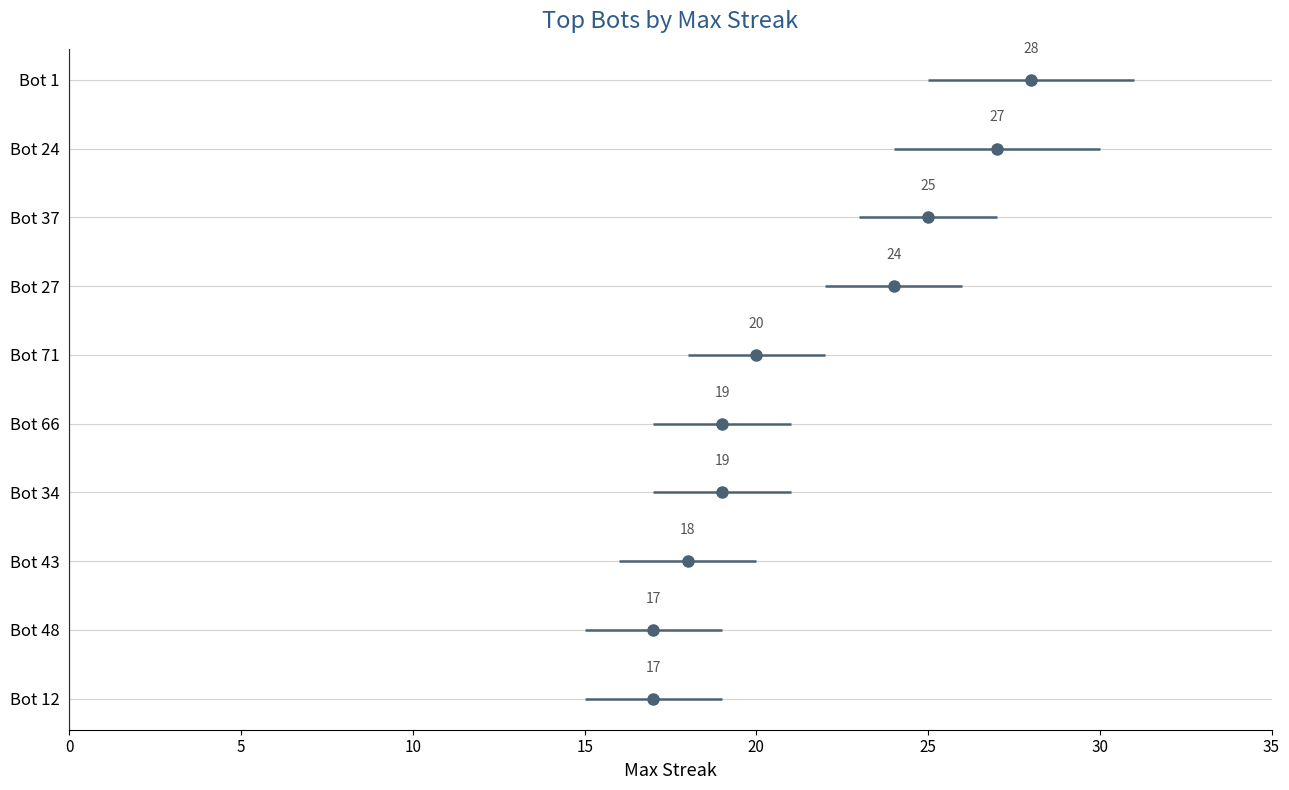

How many lines are shown in the chart?

1